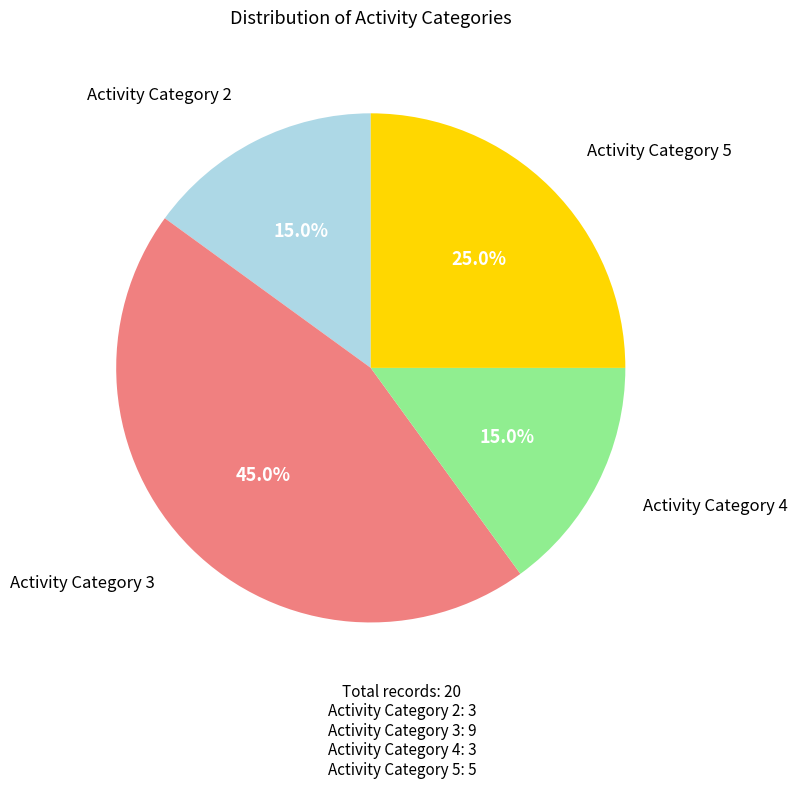

To the nearest percent, what is the combined percentage of Activity Category 4 and Activity Category 3?

60%